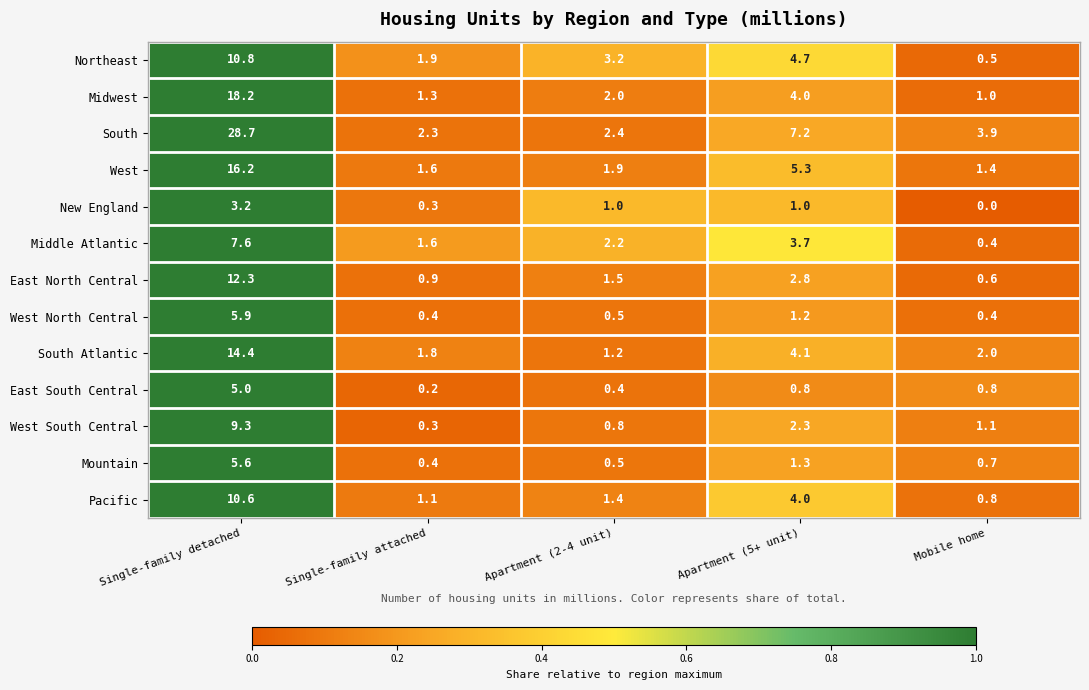

At how many categories does at least one series exceed 0?

5